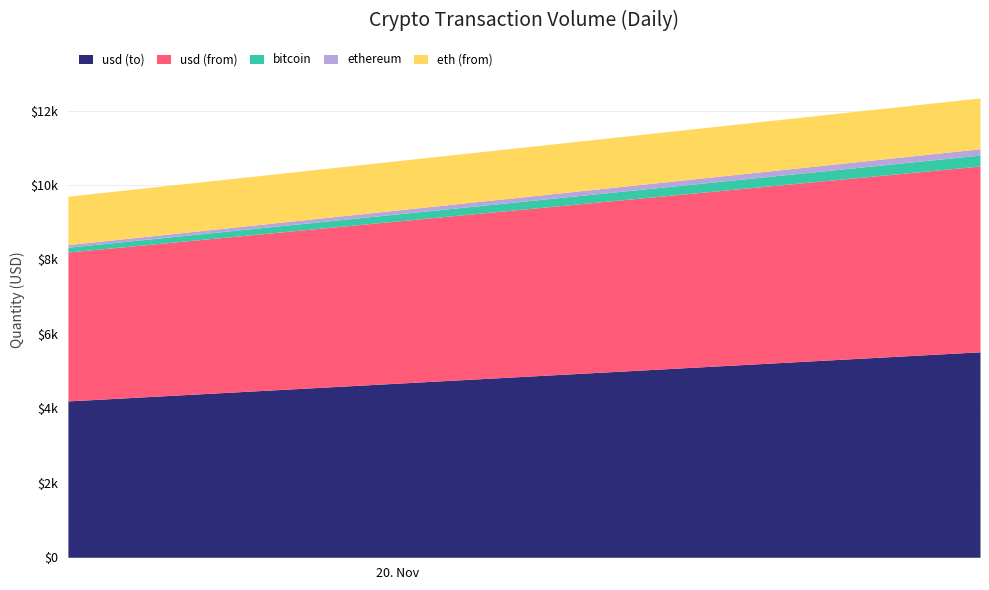

How many series are shown in this chart?

5